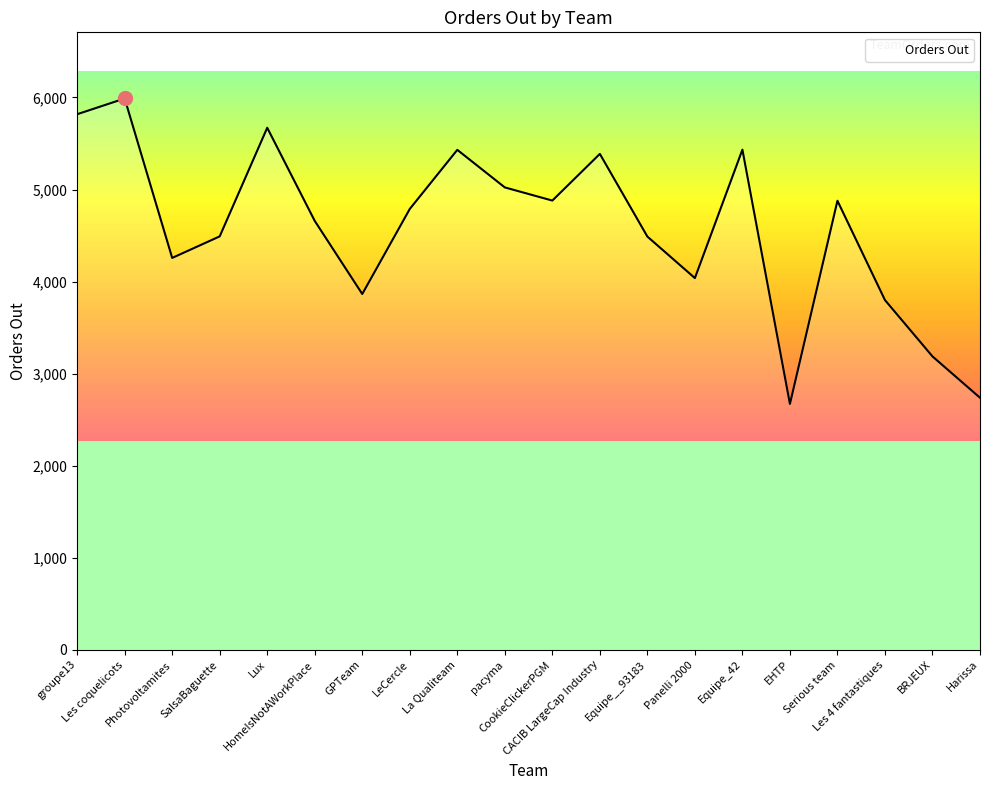

How many lines are shown in the chart?

1